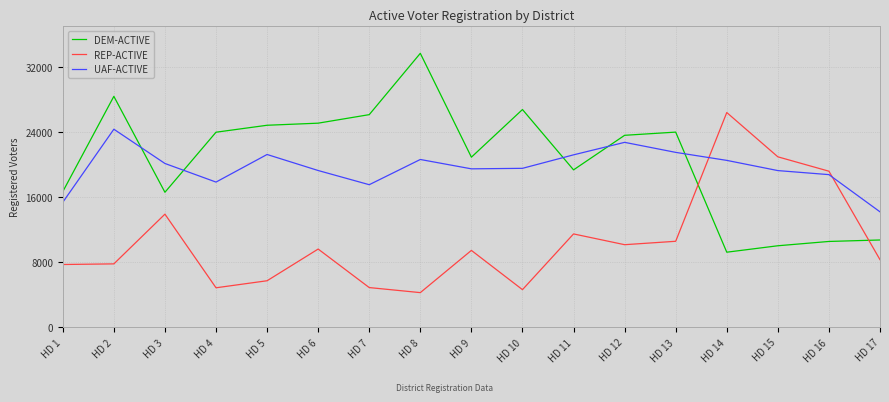

What is the difference between the maximum and second lowest values in the DEM-ACTIVE series?

23675